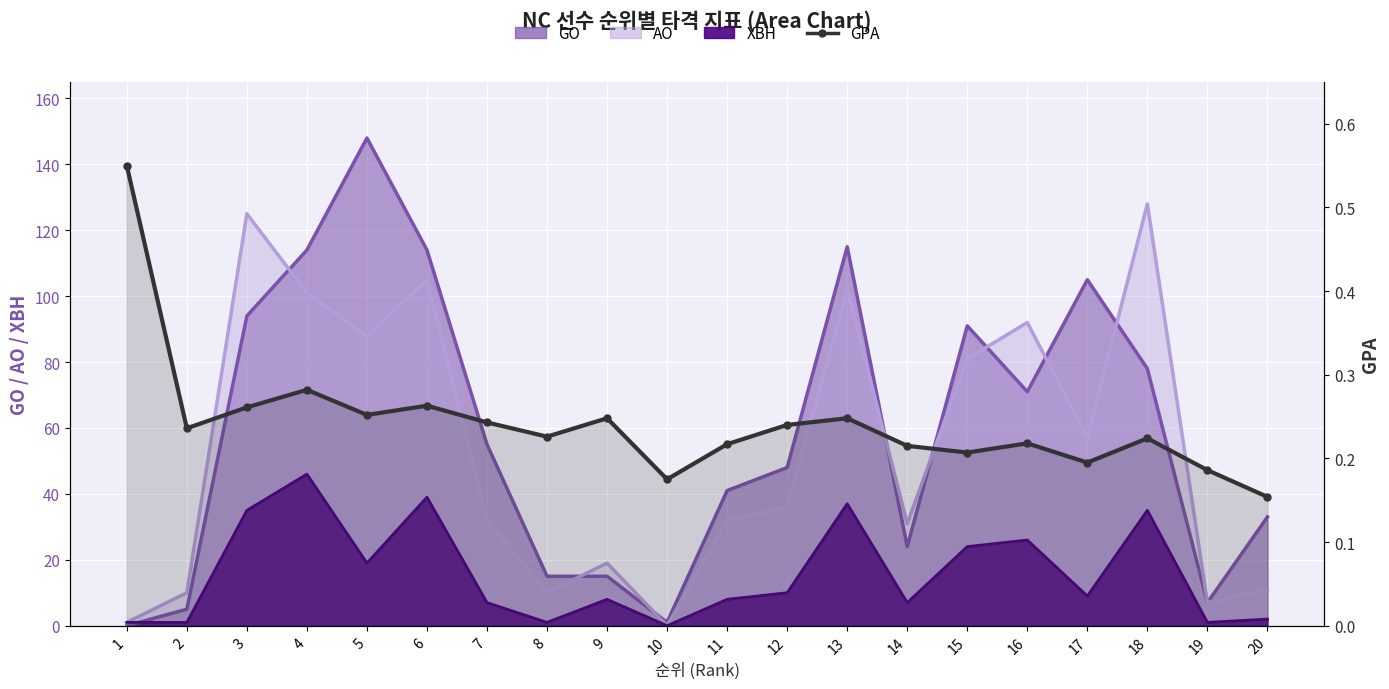

True or false: the data has more than 1 interior local peaks.

True